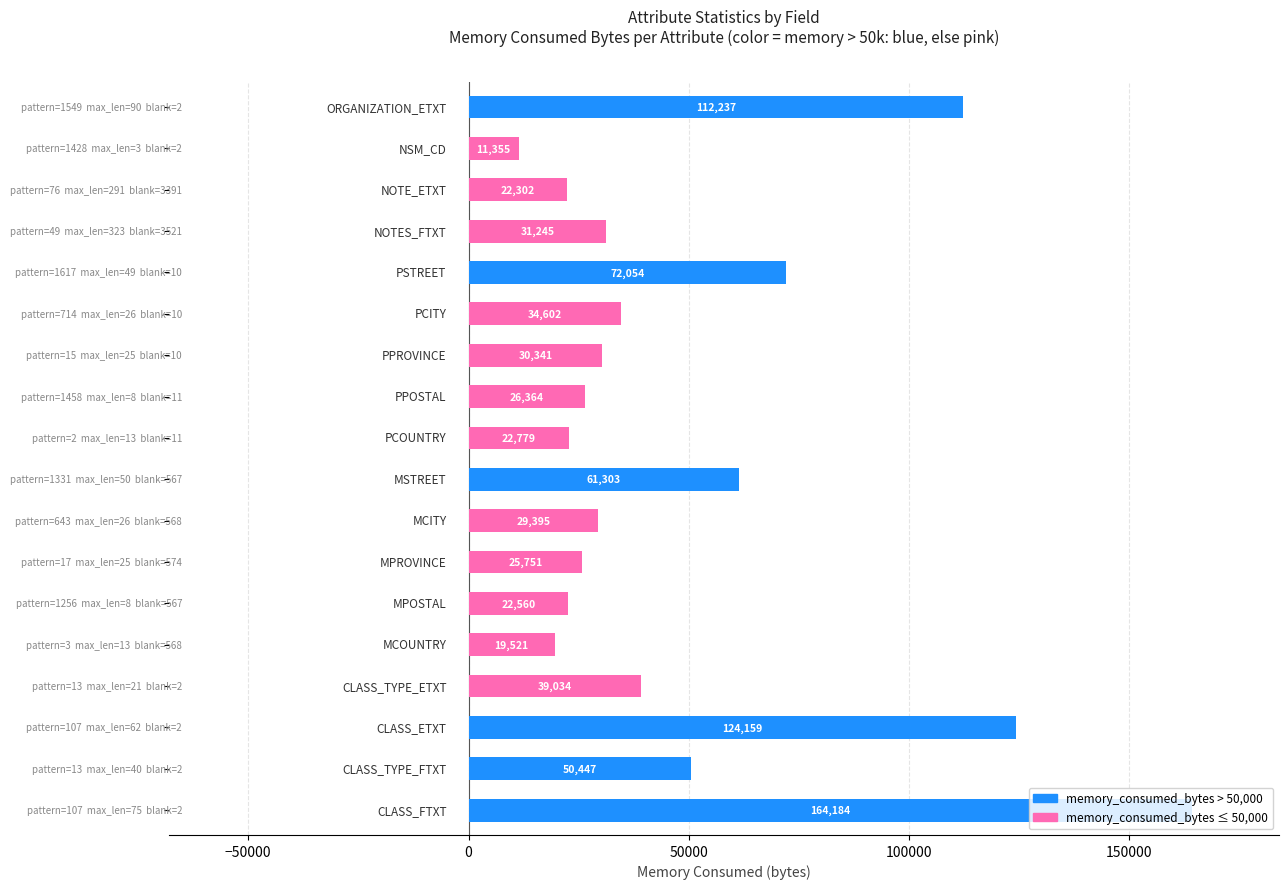

What is the minimum value shown in the chart?

11355